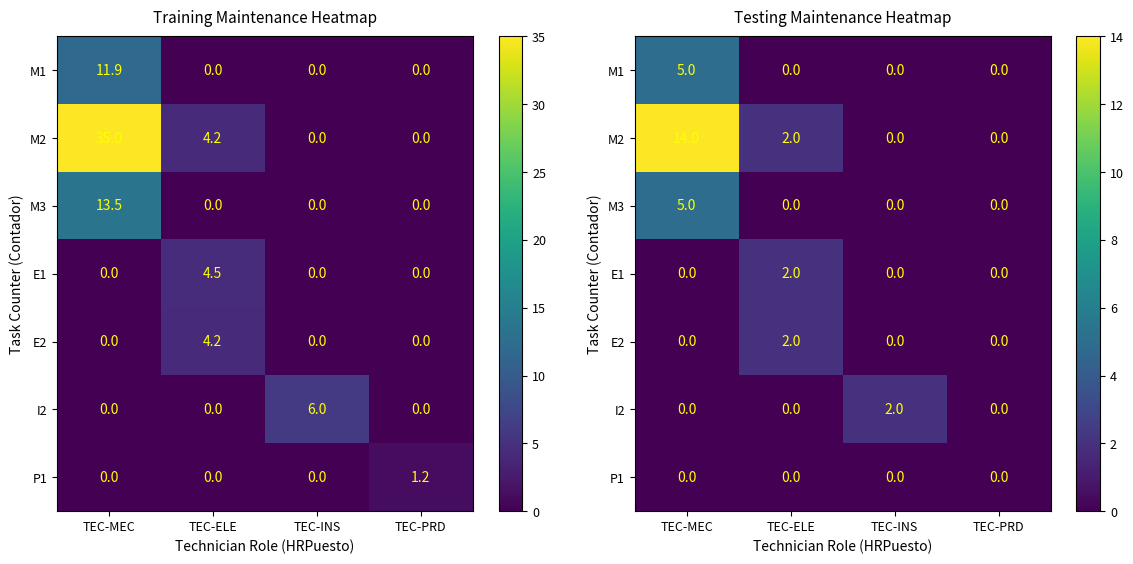

What is the sum of all M1 values?

5